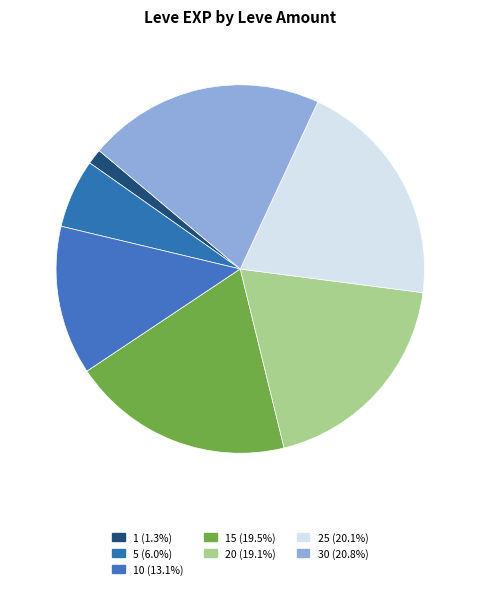

How many slices are in this pie chart?

7